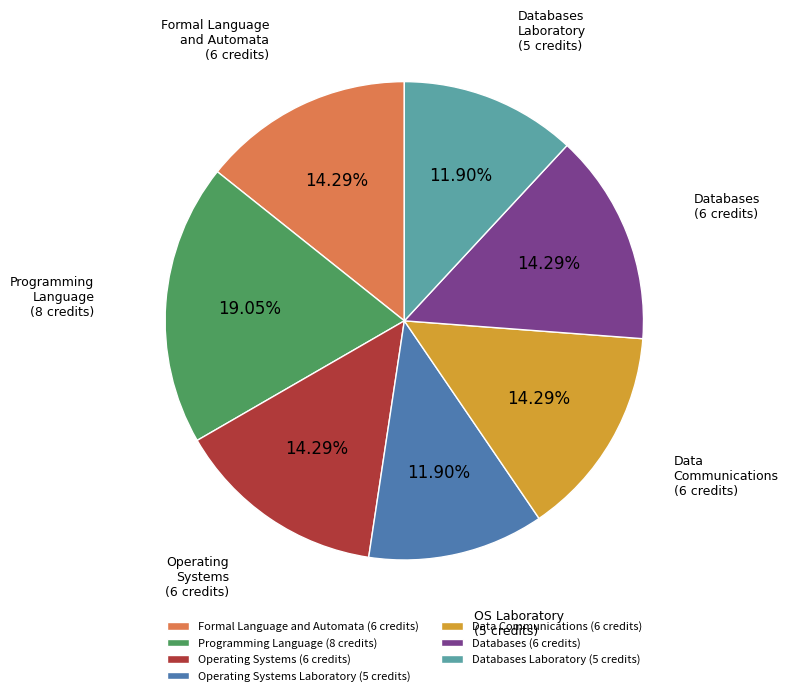

Does any single category account for the majority?

No